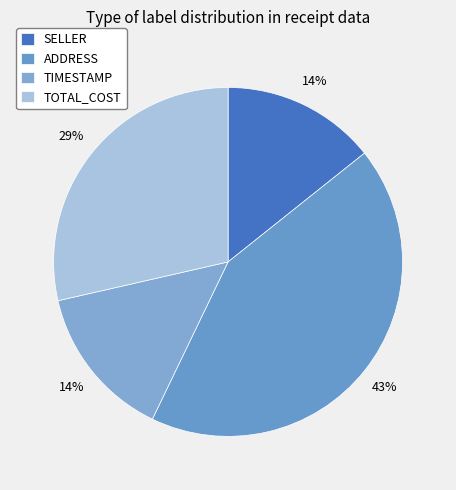

What is the total percentage of SELLER and TOTAL_COST?

42.9%